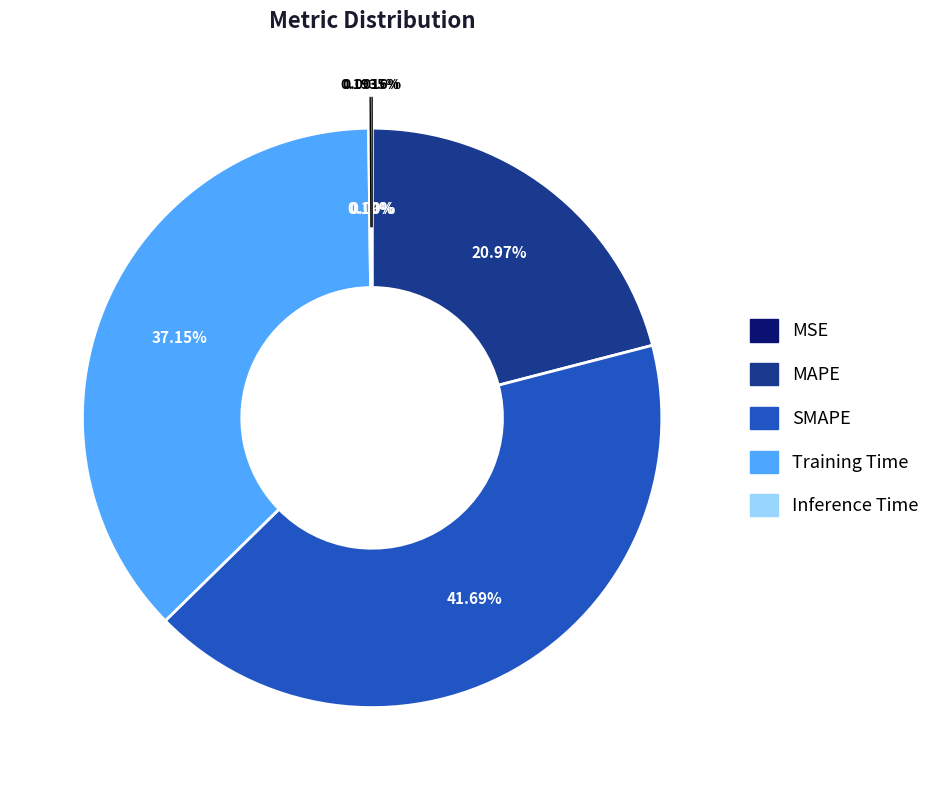

How many slices are in this pie chart?

5